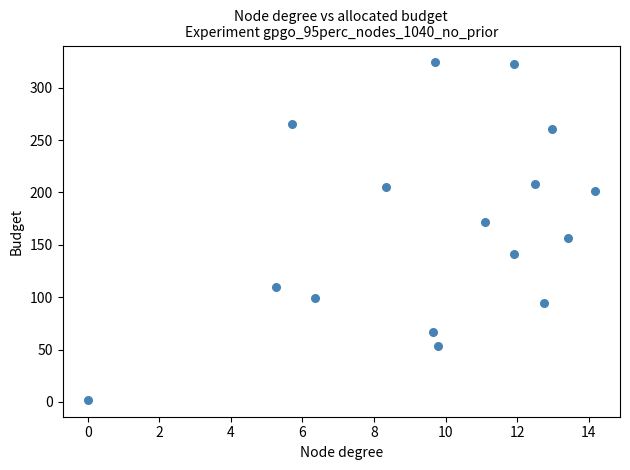

What is the range of Y values (max minus min)?

322.1